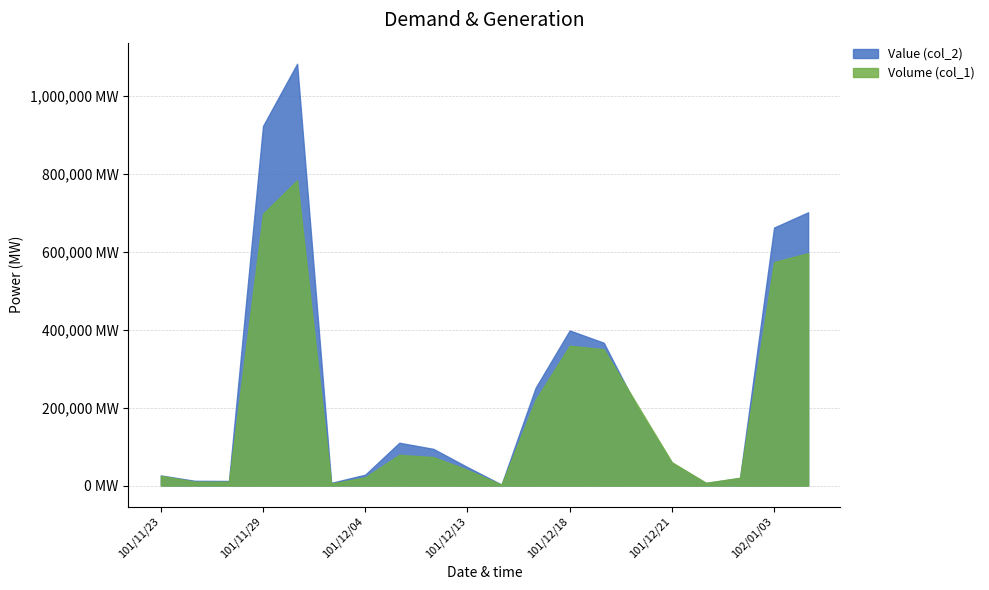

What is the label of the 12th point from the right?

101/12/06